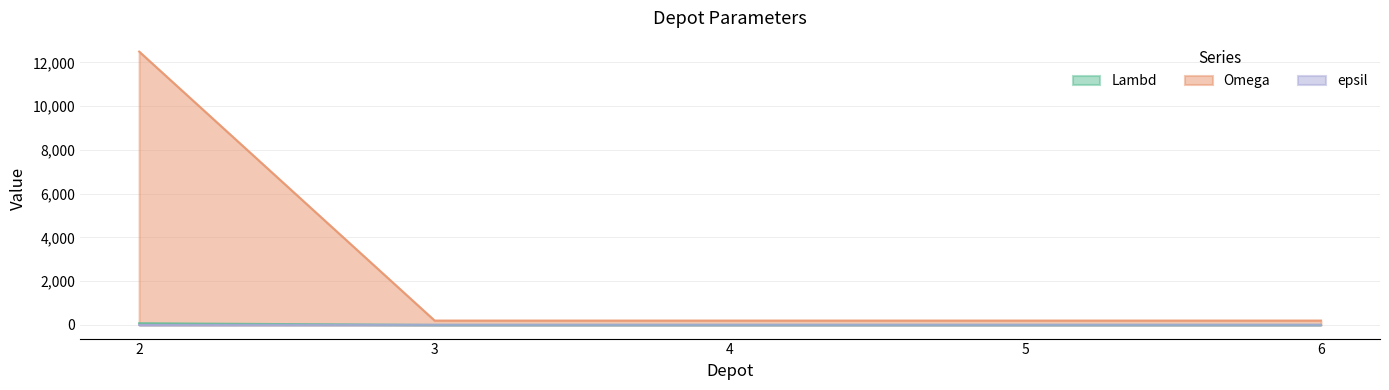

True or false: Lambd has a value of 75 at 2.

True